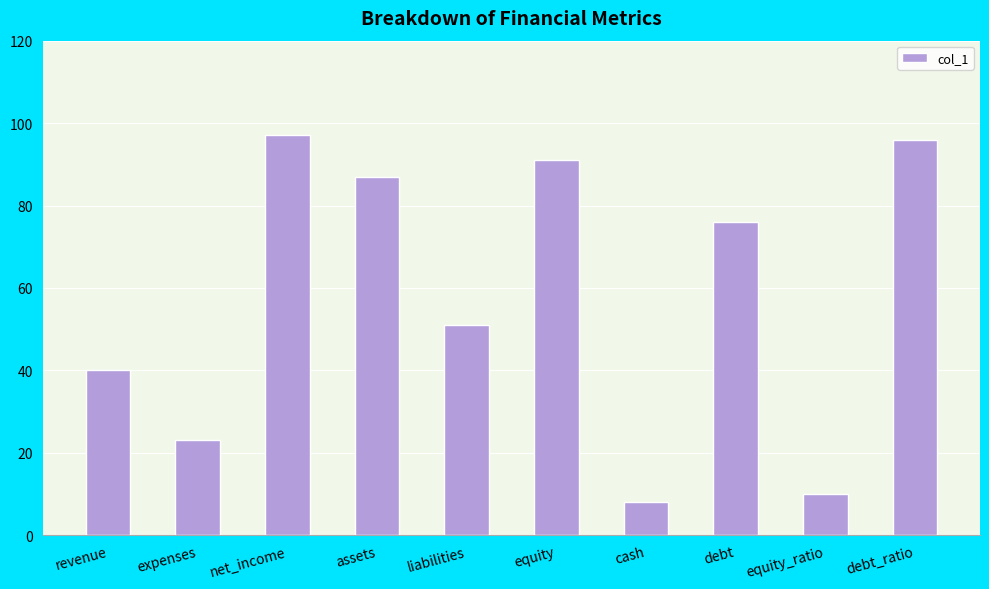

What is the greatest value displayed?

97